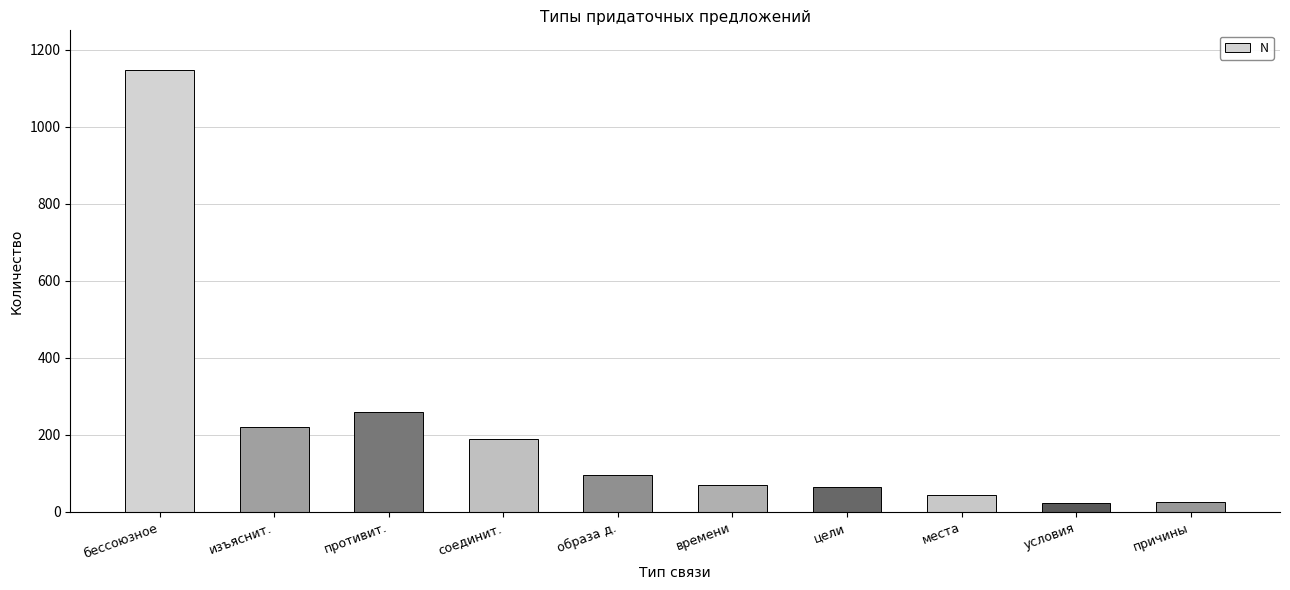

Approximately how many times larger is the value at условия compared to цели?

0.3